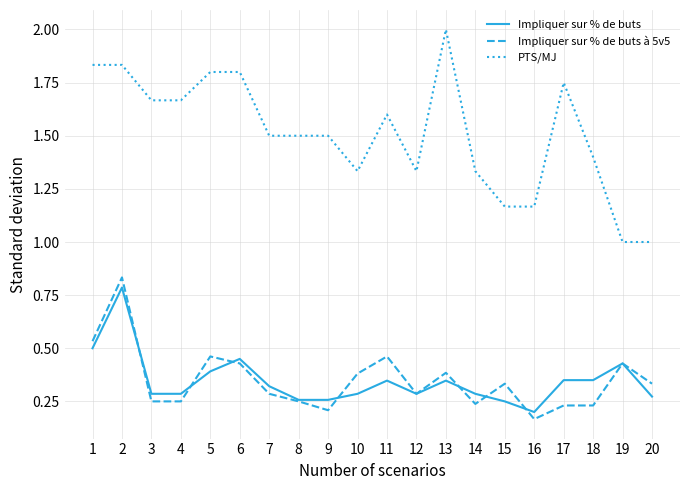

What is the difference between the highest and lowest values at 3?

1.4